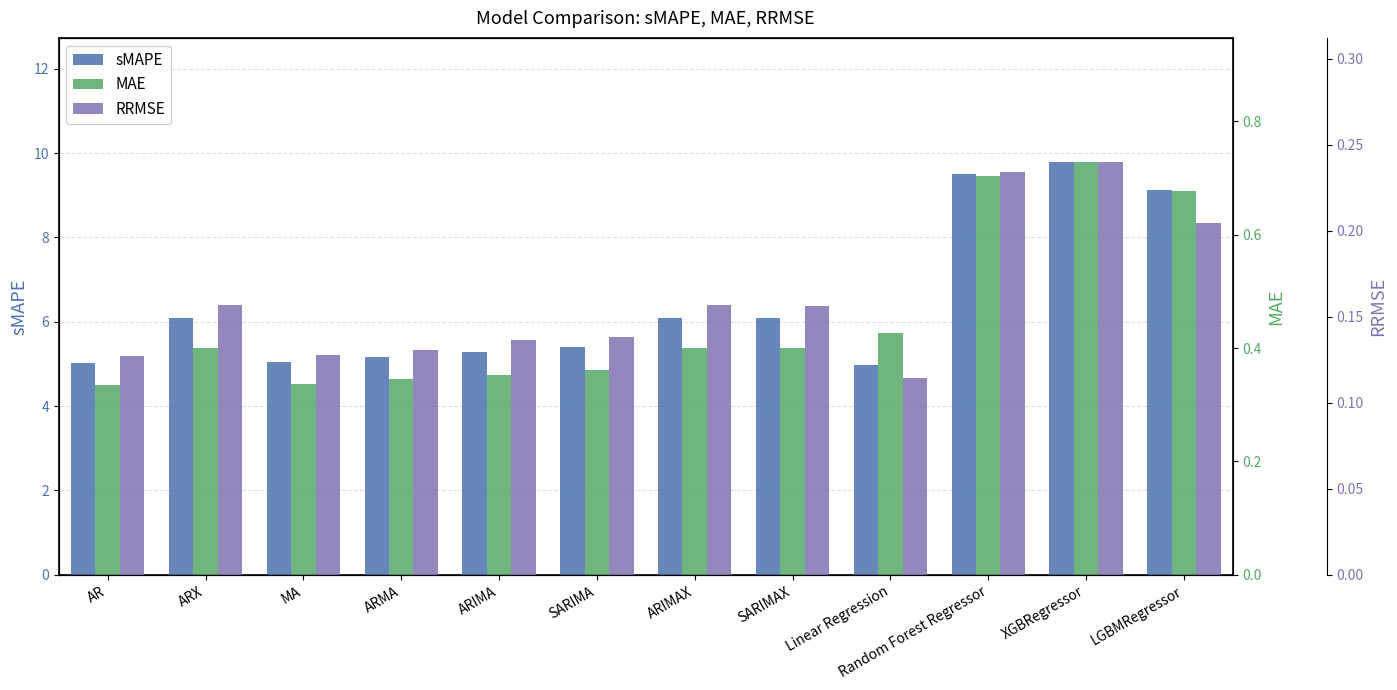

Reading right to left, what are all the values shown in this chart?

sMAPE: LGBMRegressor=9.1	XGBRegressor=9.8	Random Forest Regressor=9.5	Linear Regression=5.0	SARIMAX=6.1	ARIMAX=6.1	SARIMA=5.4	ARIMA=5.3	ARMA=5.2	MA=5.0	ARX=6.1	AR=5.0
MAE: LGBMRegressor=0.7	XGBRegressor=0.7	Random Forest Regressor=0.7	Linear Regression=0.4	SARIMAX=0.4	ARIMAX=0.4	SARIMA=0.4	ARIMA=0.4	ARMA=0.3	MA=0.3	ARX=0.4	AR=0.3
RRMSE: LGBMRegressor=0.2	XGBRegressor=0.2	Random Forest Regressor=0.2	Linear Regression=0.1	SARIMAX=0.2	ARIMAX=0.2	SARIMA=0.1	ARIMA=0.1	ARMA=0.1	MA=0.1	ARX=0.2	AR=0.1